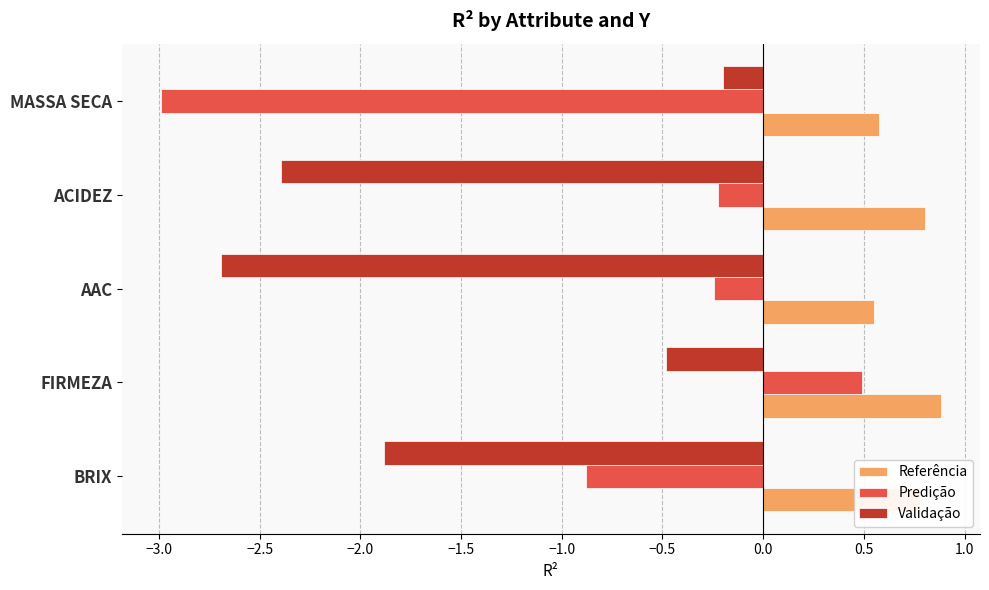

What is the difference between the maximum and second lowest values in the Referência series?

0.3